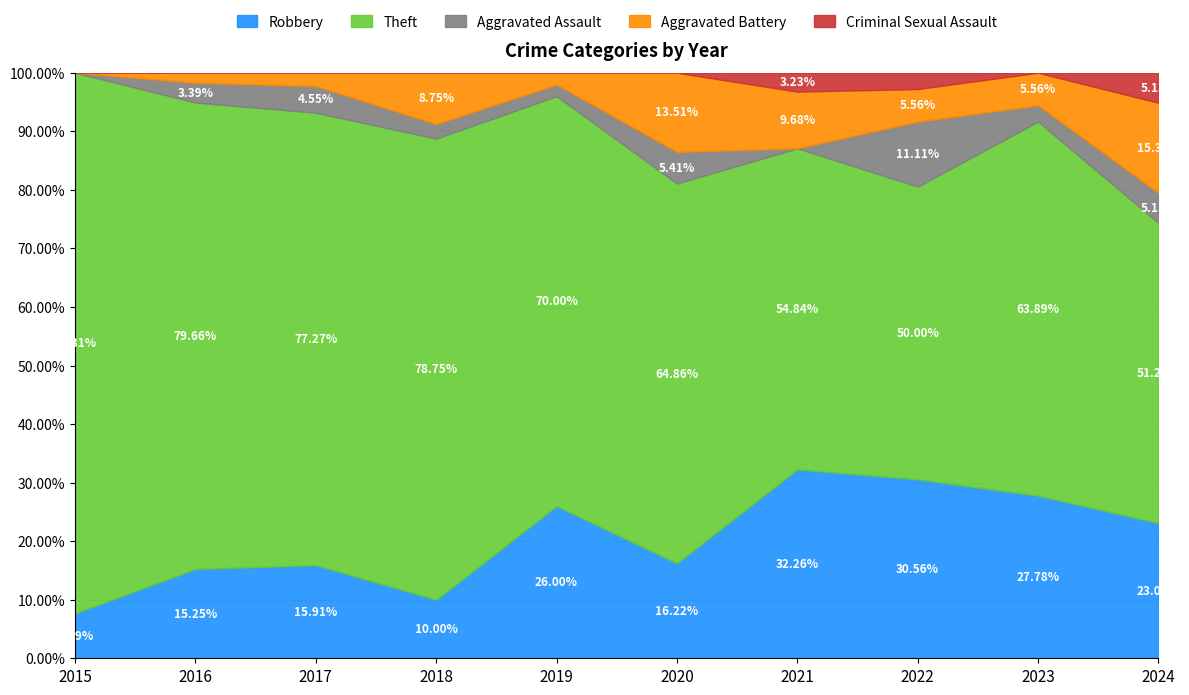

Rank the categories by Robbery value from lowest to highest.

2015, 2018, 2016, 2017, 2020, 2024, 2019, 2023, 2022, 2021